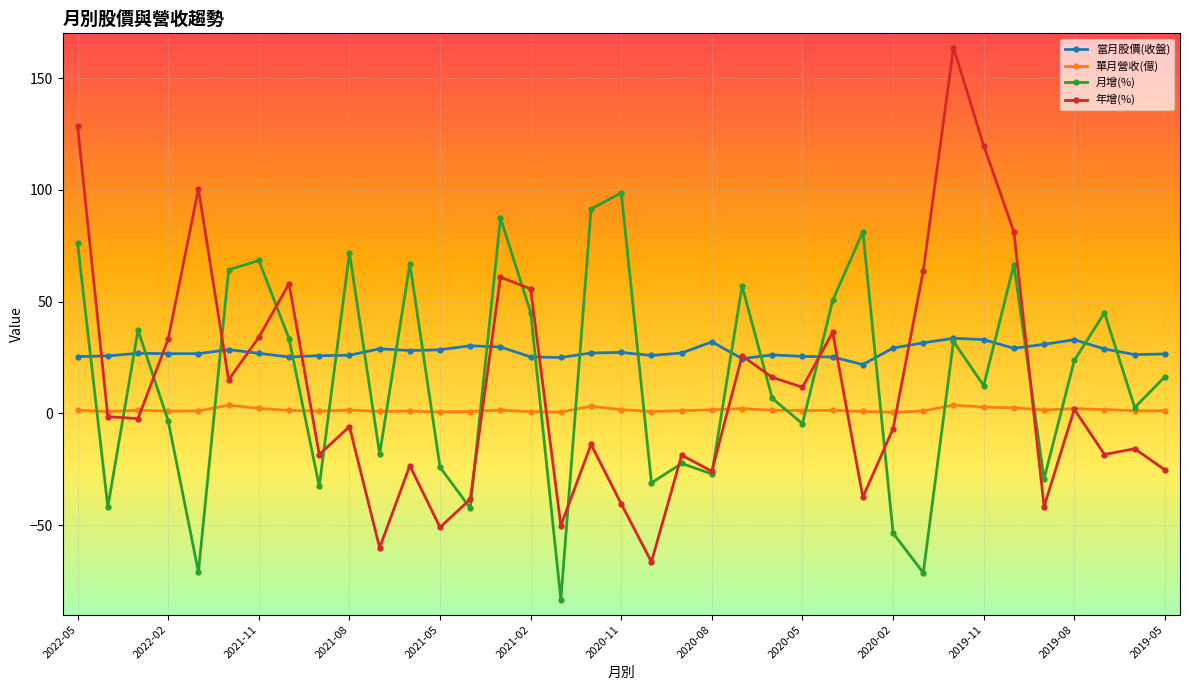

What are all the series names shown in the legend?

當月股價(收盤), 單月營收(億), 月增(%), 年增(%)